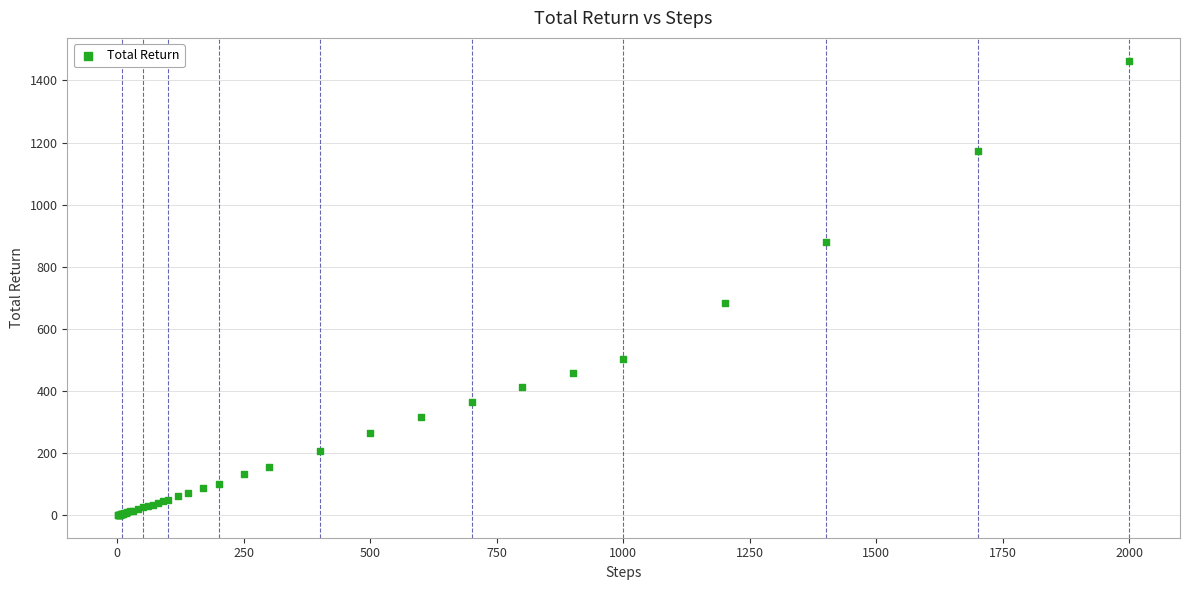

What Y value in the scatter plot is closest to 731?

681.7